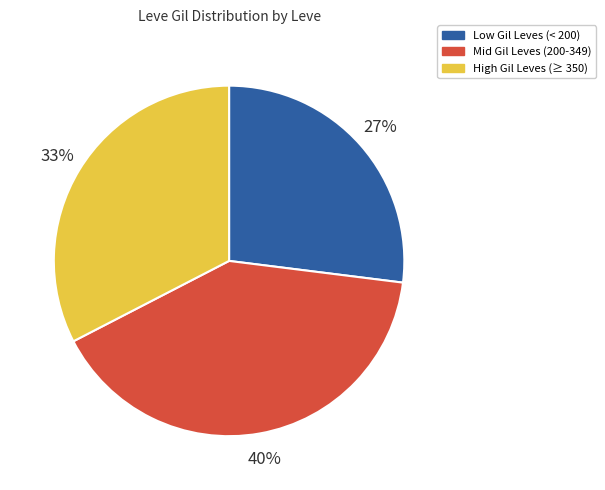

Which slice is the smallest?

Low Gil Leves (< 200)